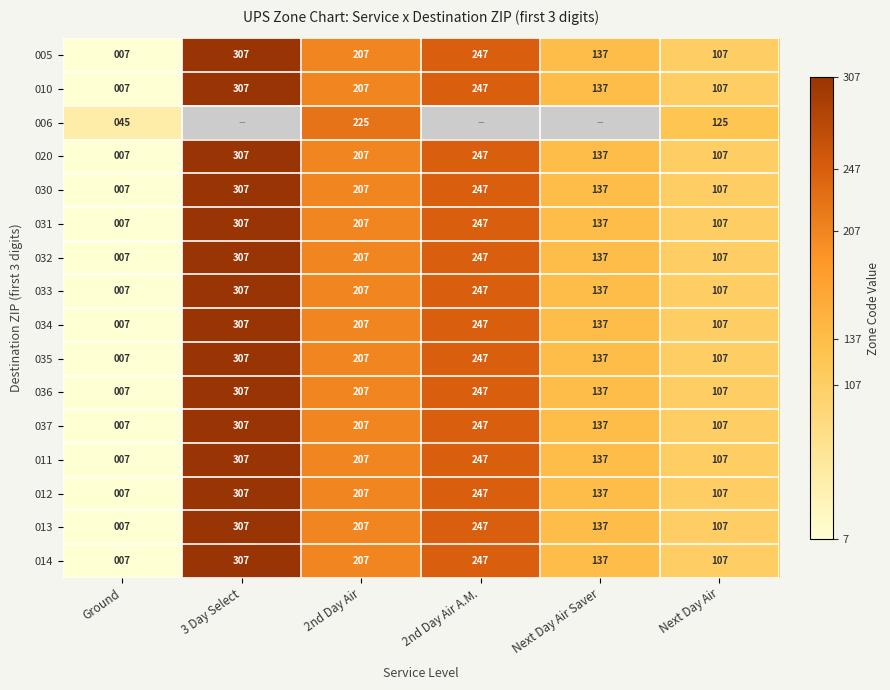

True or false: 030 has a value of 107 at Next Day Air.

True